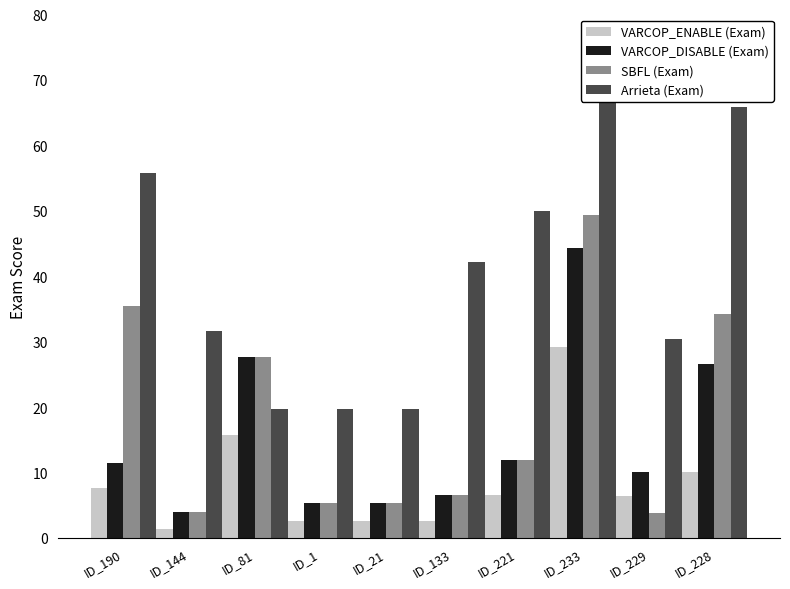

What is the sum of the Arrieta (Exam) values at ID_233 and ID_81?

88.1